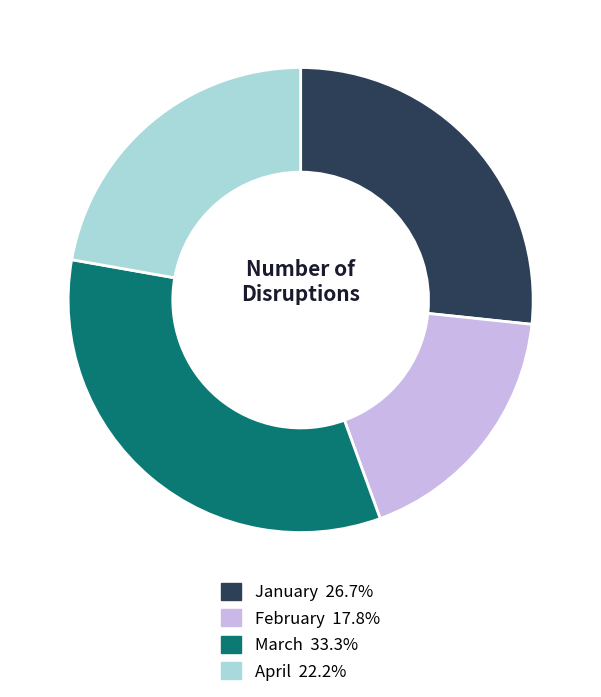

Rank the categories by value from highest to lowest.

March, January, April, February